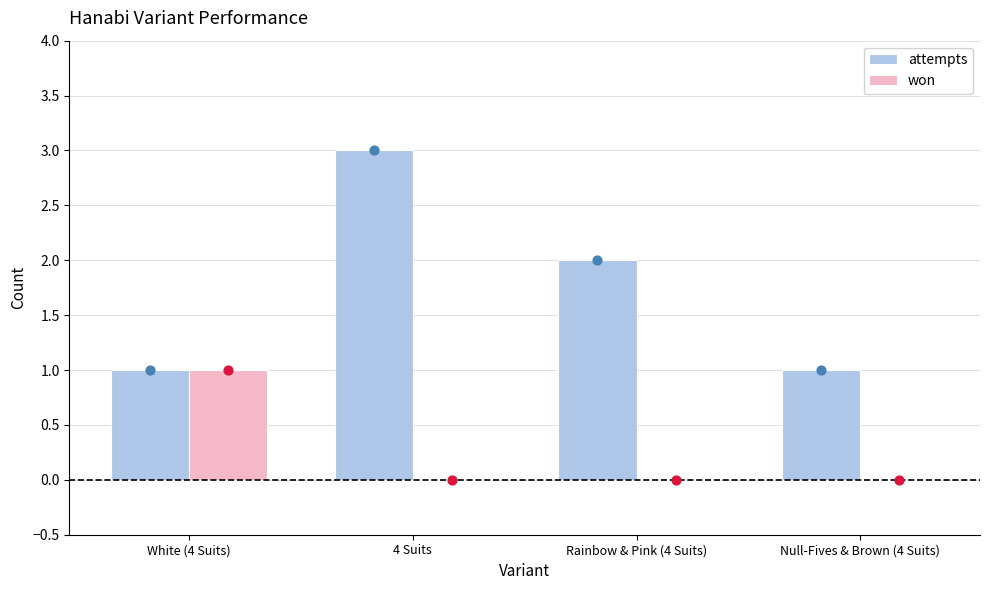

Which series has the largest total across all categories?

attempts